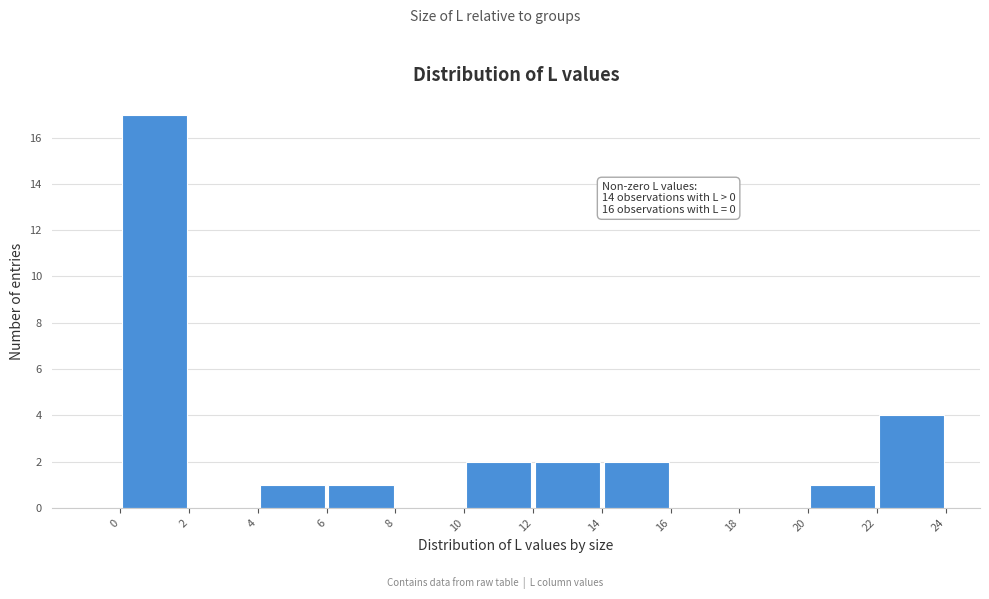

Which range on the x-axis has the tallest bar?

0 to 2